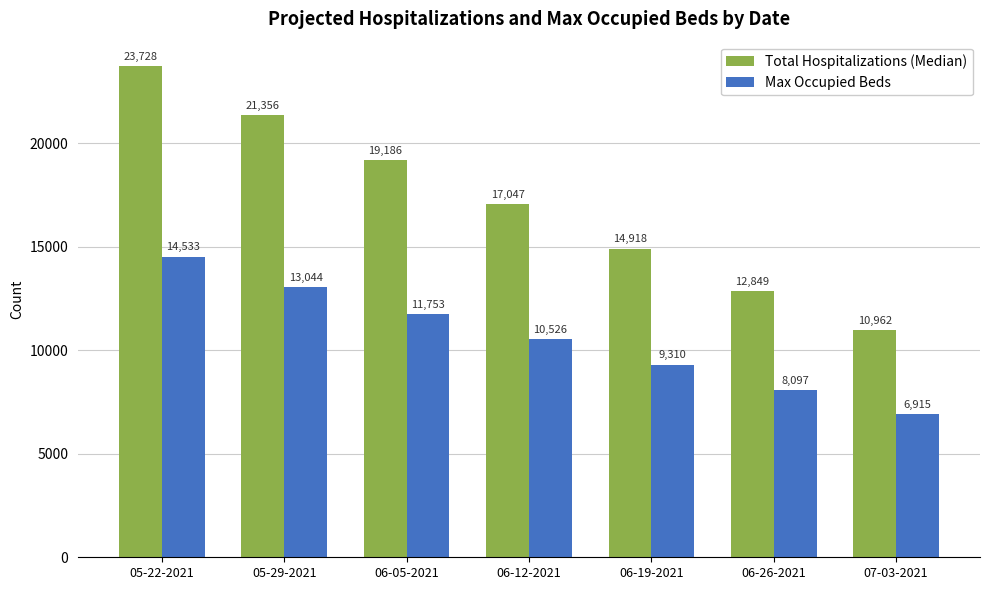

What is the sum of the Max Occupied Beds values at 07-03-2021 and 06-26-2021?

15012